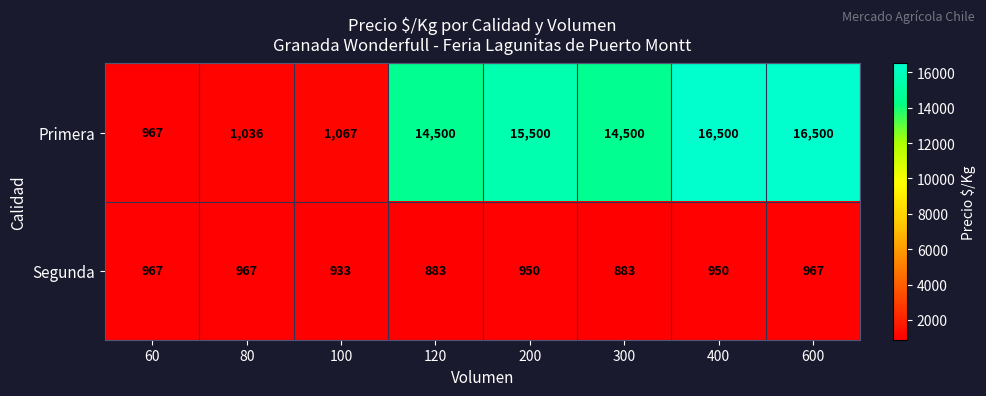

What is the greatest value displayed?

16500